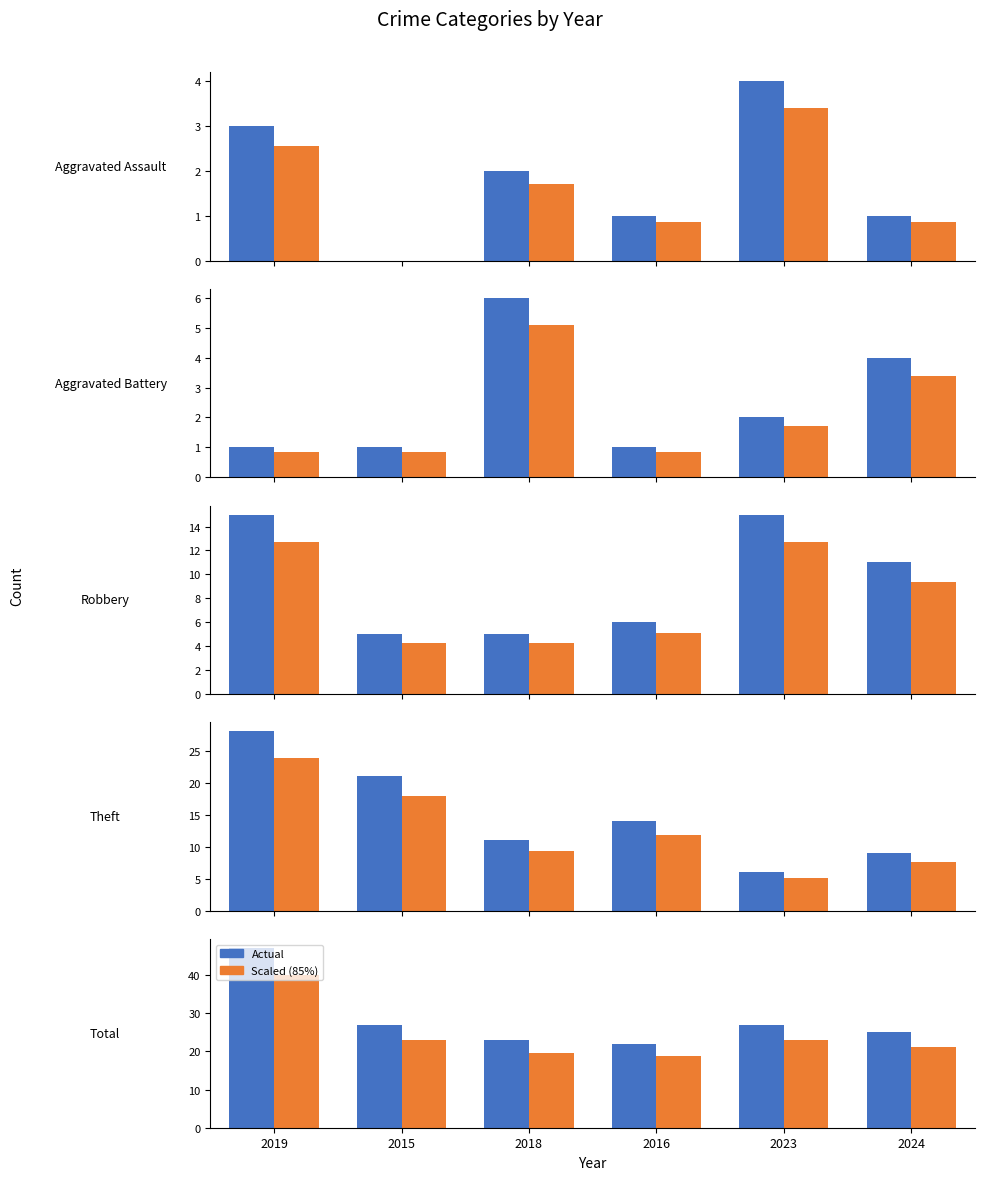

Does the chart contain any negative values?

No